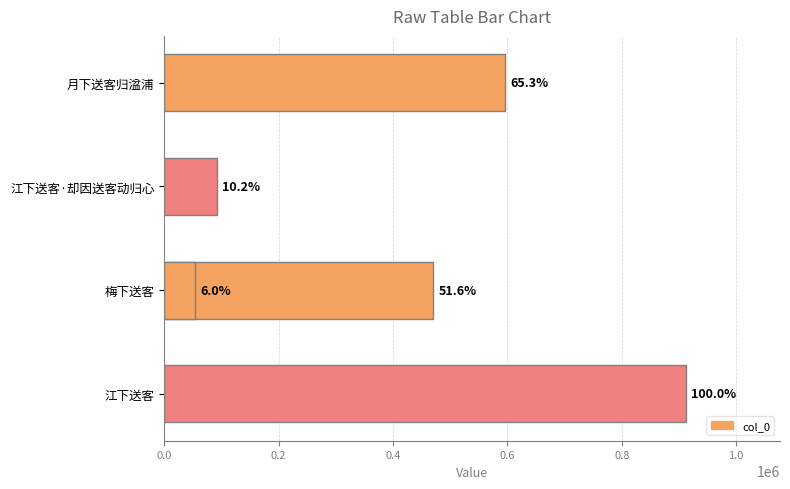

What is the difference between the values at 0.8 and 0.4?

416011